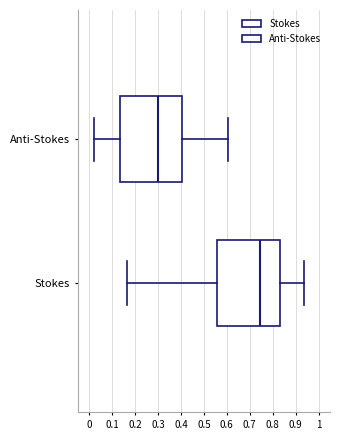

Which box has the furthest to the right median line?

Stokes